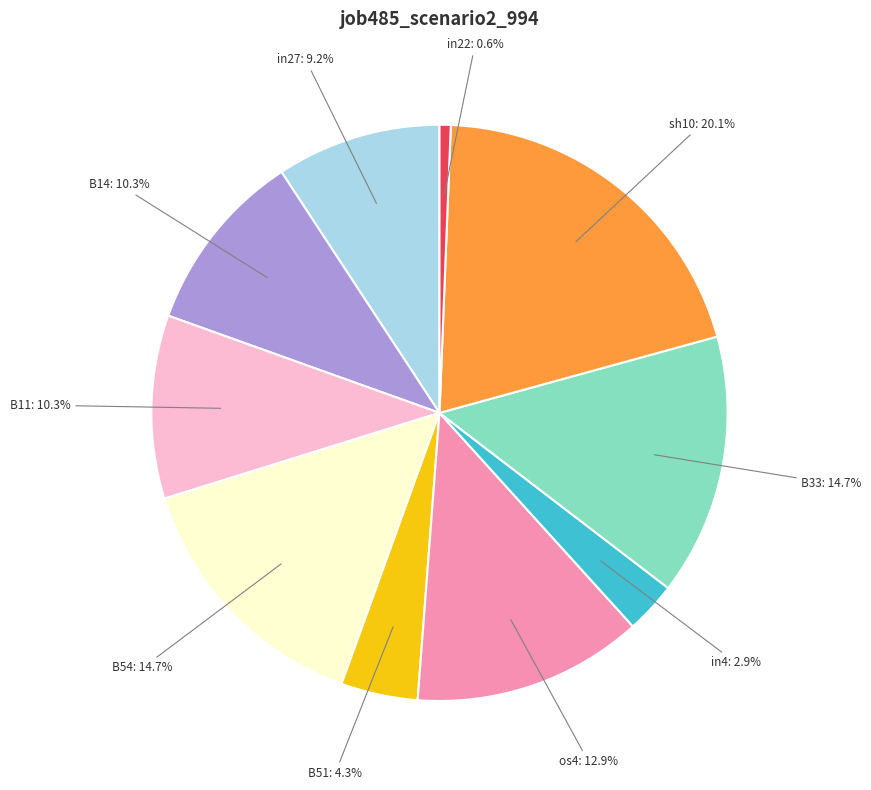

Is it true that sh10 is 20% of the pie?

True